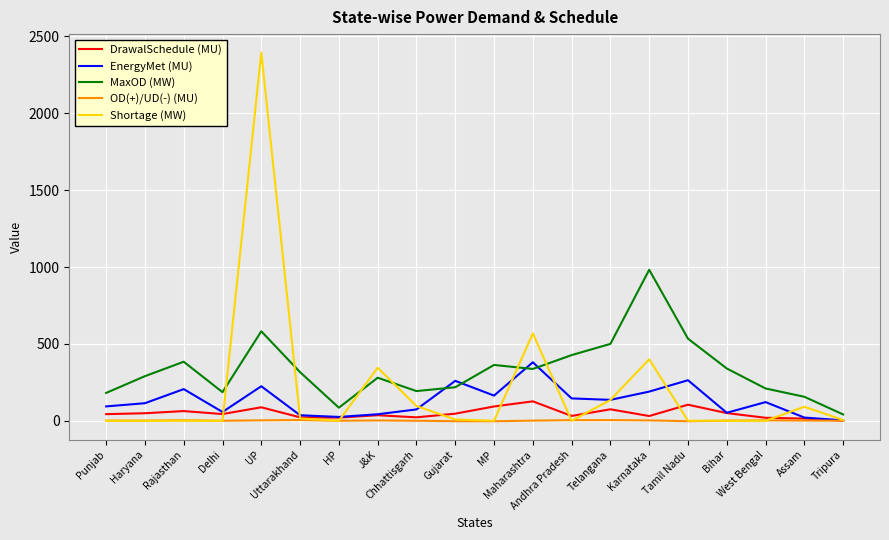

At how many categories does at least one series exceed 2342?

1